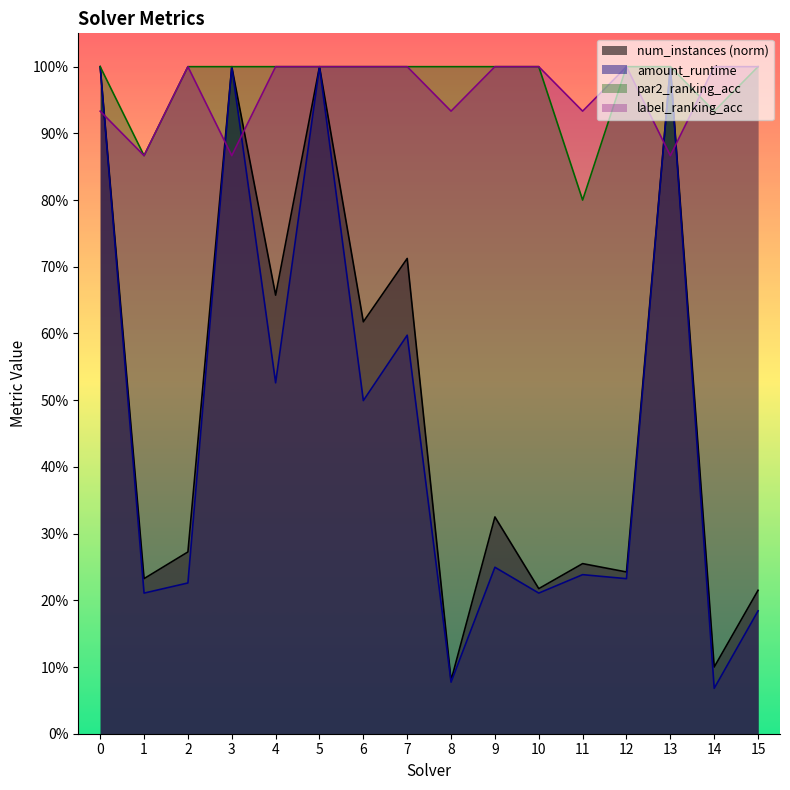

What is the average value of the label_ranking_acc series?

1.0